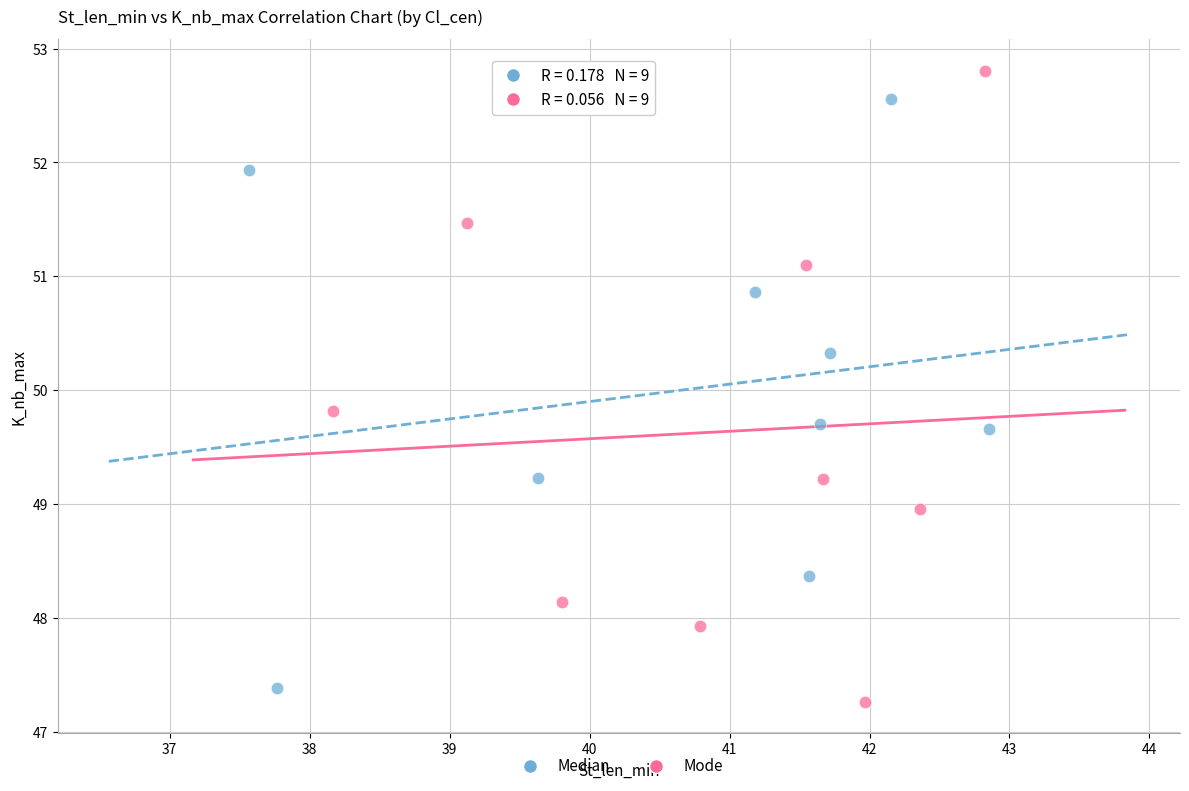

What are all the series names shown in the legend?

Median, Mode